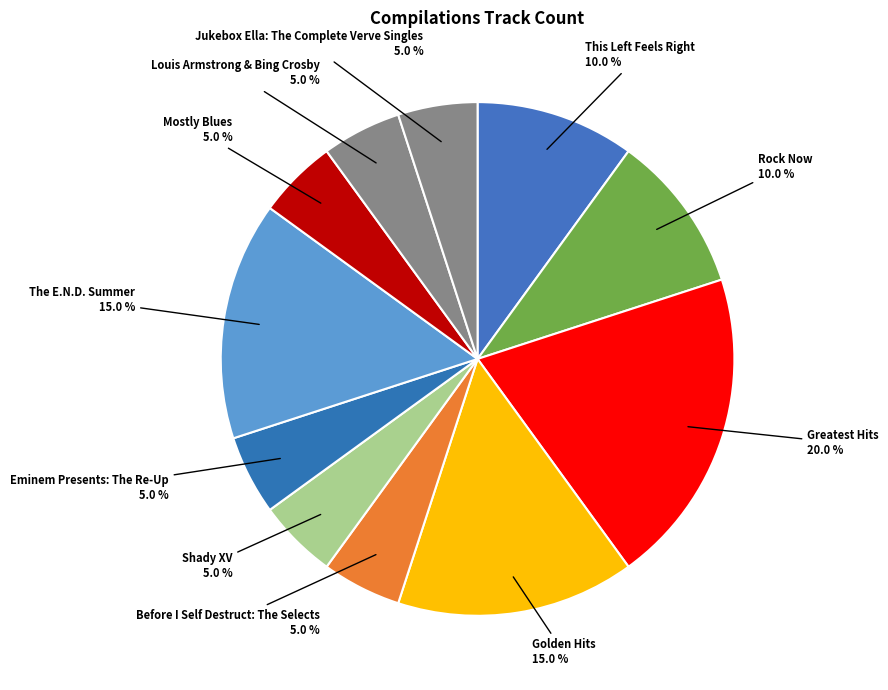

Is there a majority slice in this chart?

No